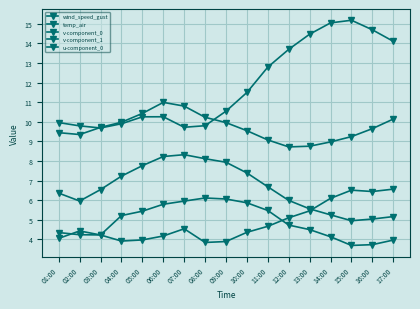

What is the difference between the highest and lowest values at 10:00?

7.1